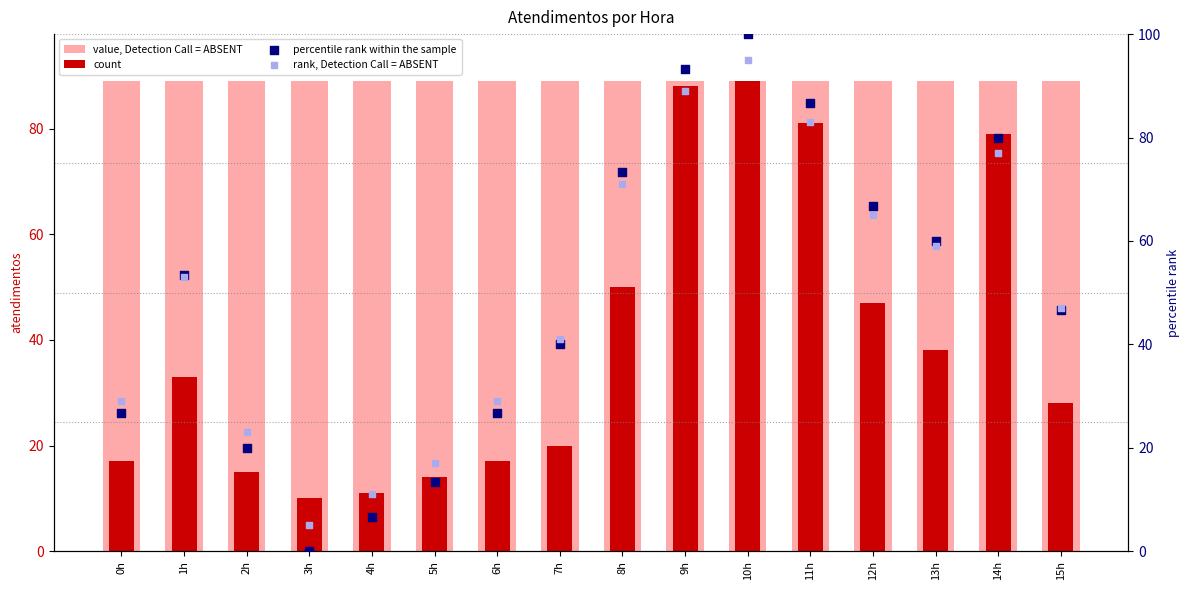

Which series reaches the minimum Y coordinate?

percentile rank within the sample